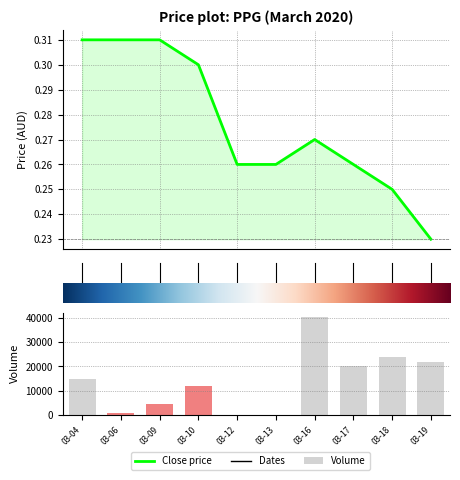

What is the average value of the Volume series?

13840.0